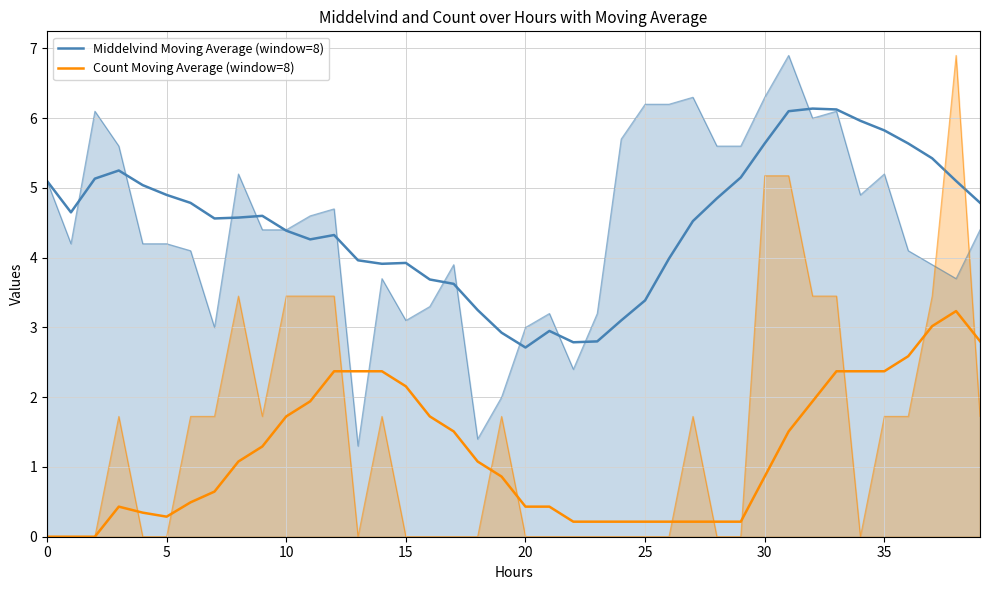

How many distinct data groups are displayed?

2